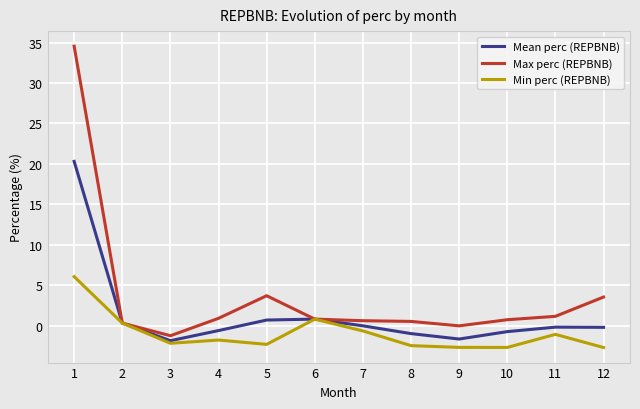

Which series changed the most between 1 and 5?

Max perc (REPBNB)